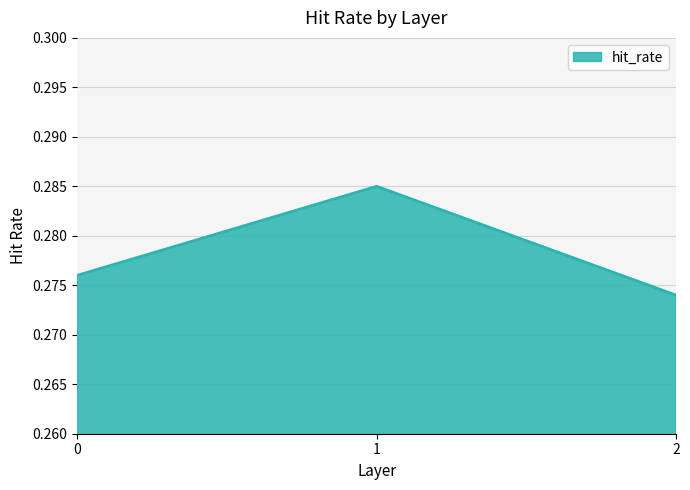

Rank the categories by value from lowest to highest.

2, 0, 1